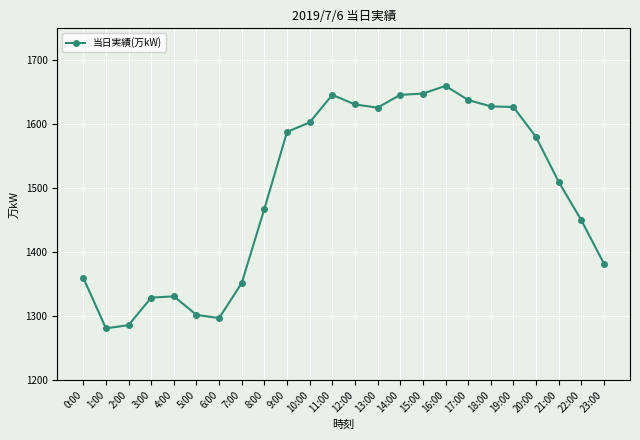

What is the difference between the second highest and minimum values?

367